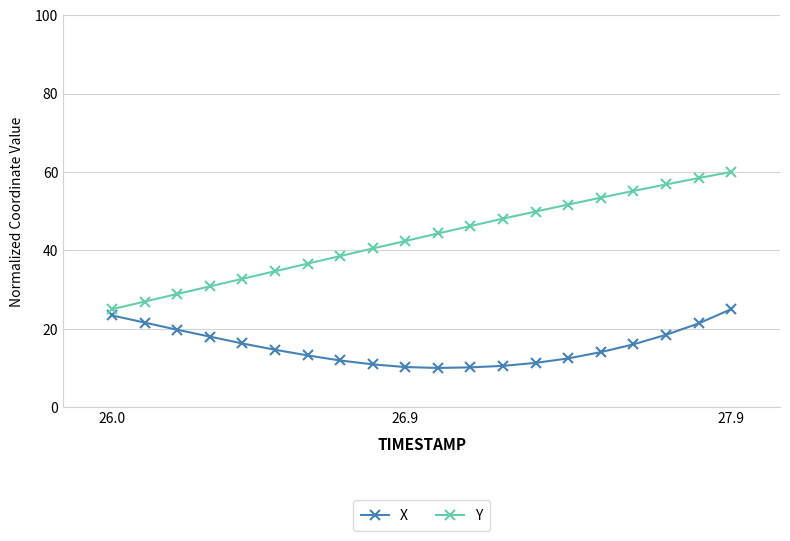

How many data points in Y are above 44?

10